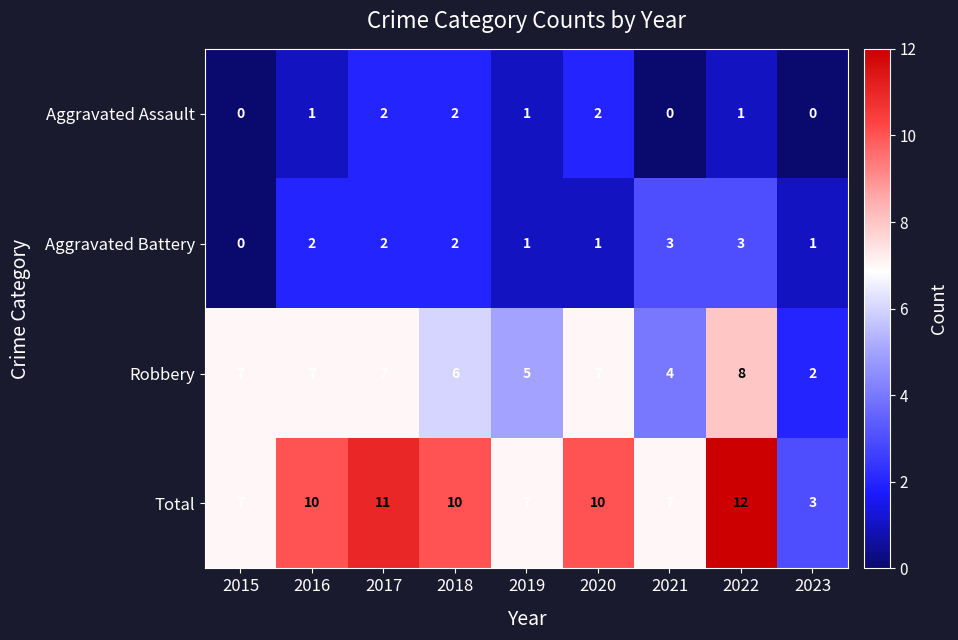

Which series has the widest spread of values?

Total